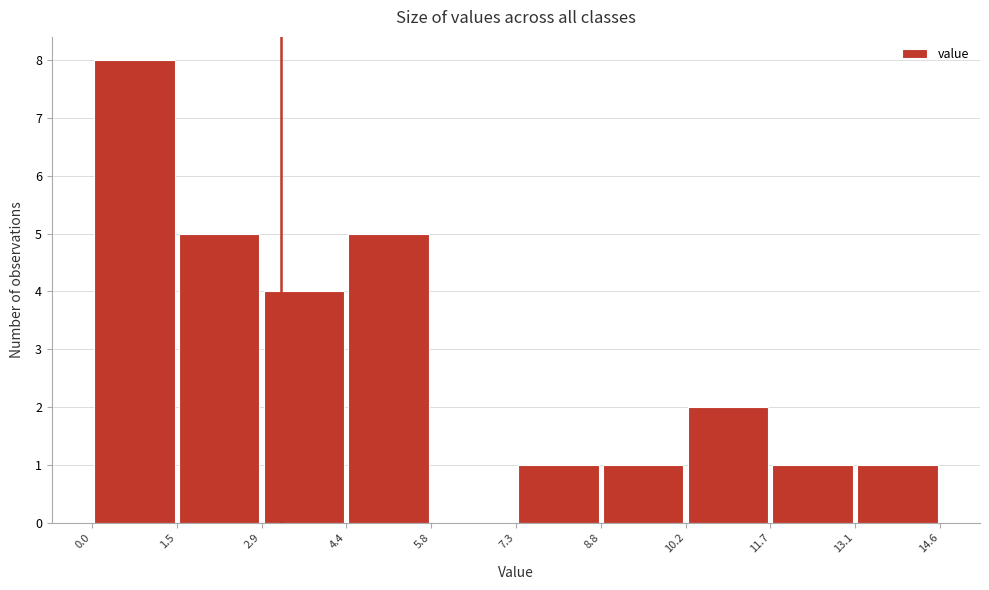

Over which range of the x-axis is the bar tallest?

0.0 to 1.5